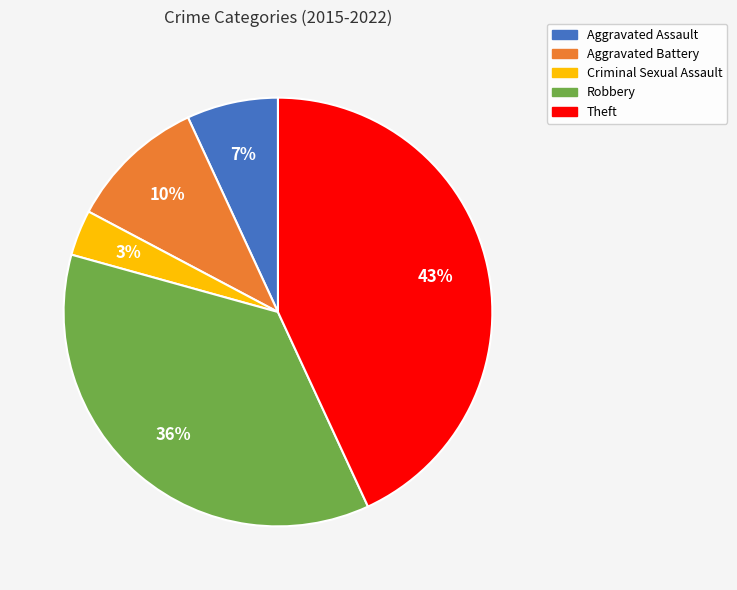

The Aggravated Battery slice represents 16% of the pie. True or false?

False